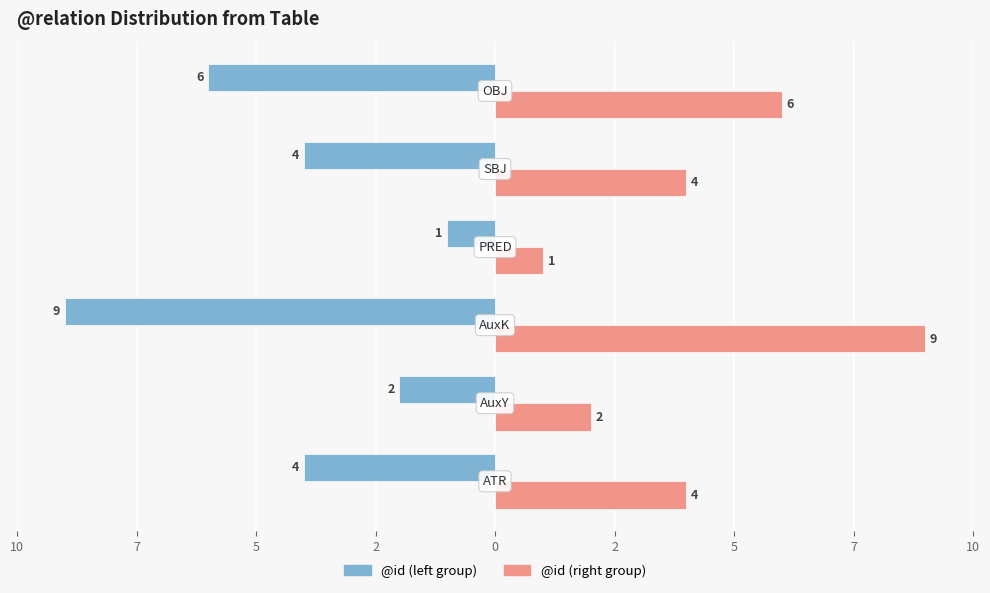

Reading left to right, transcribe all the data shown in this chart.

@id (count): -4	-2	-9	-1	-4	-6
@id (sum): 4	2	9	1	4	6